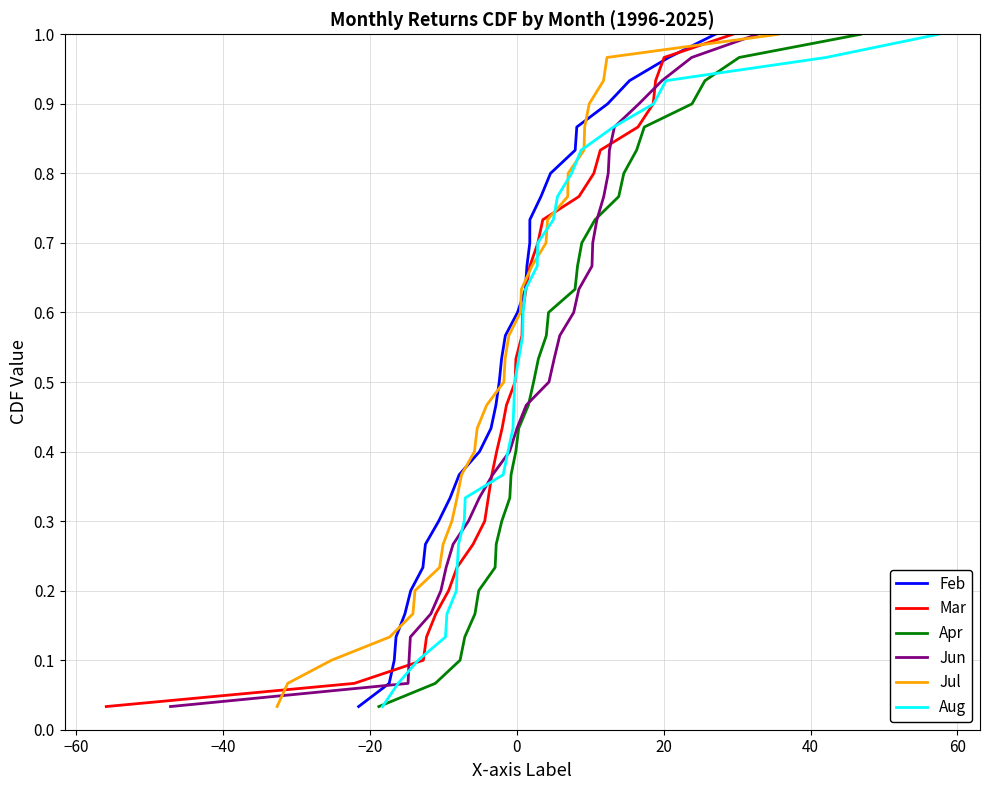

What is the difference between the second highest and minimum values in the Feb series?

0.9